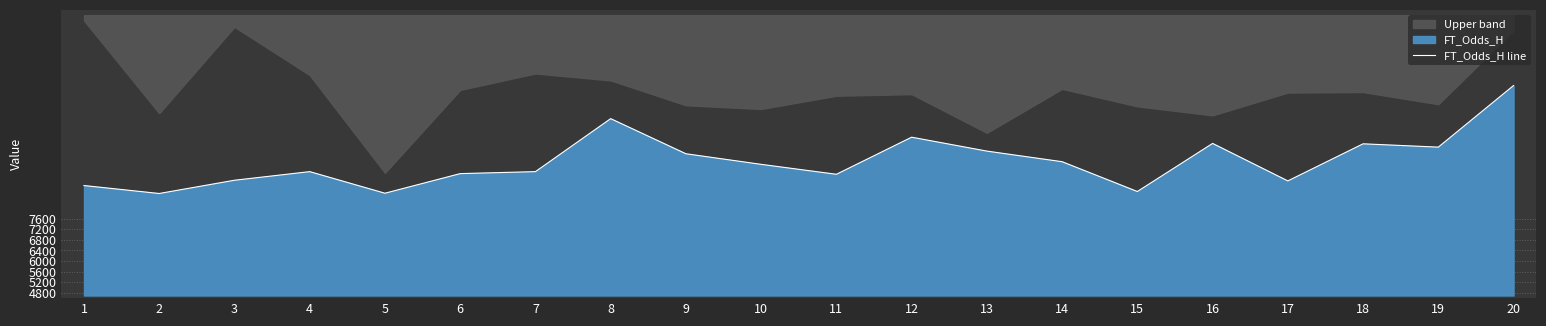

At which label does the data first exceed 9650?

8